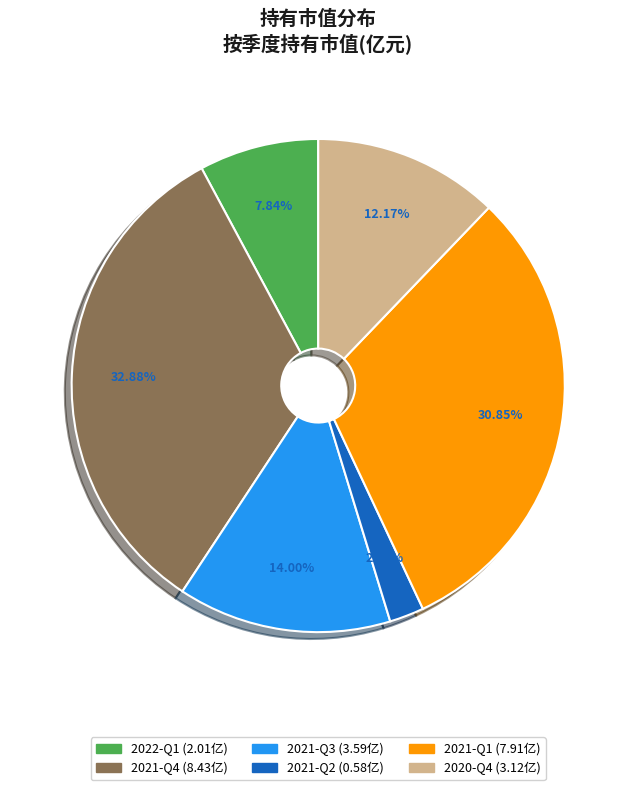

Is it true that 2022-Q1 is 16% of the pie?

False